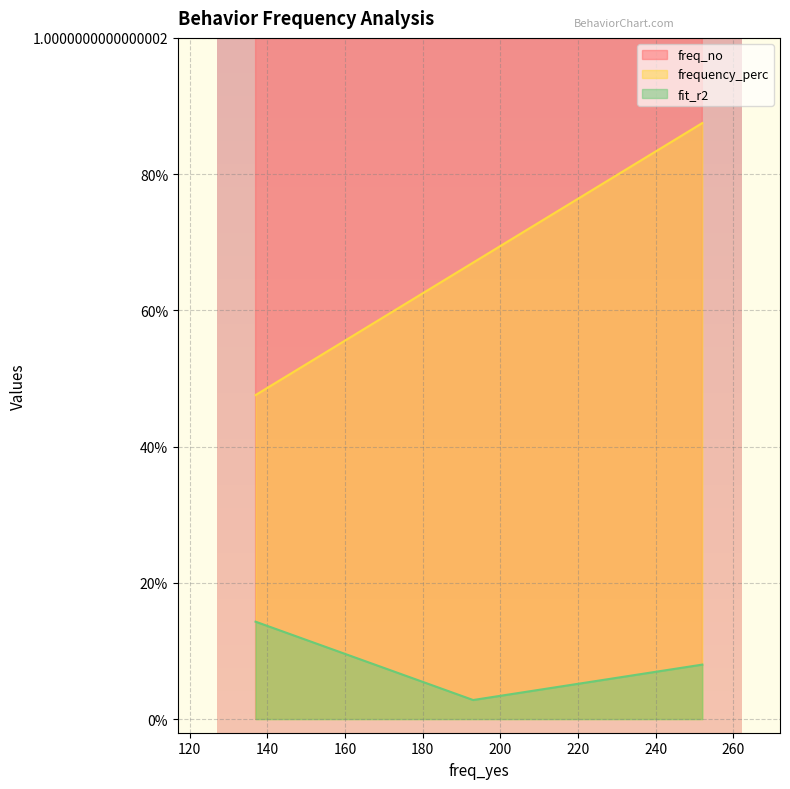

What is the maximum value for freq_no?

151.0